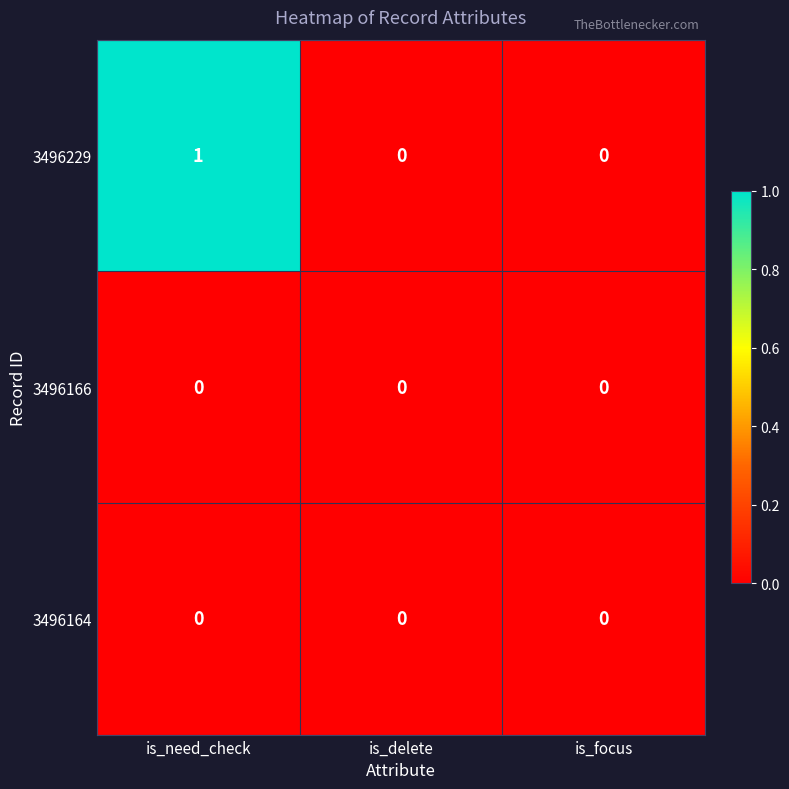

Which series has the largest range (max minus min)?

3496229